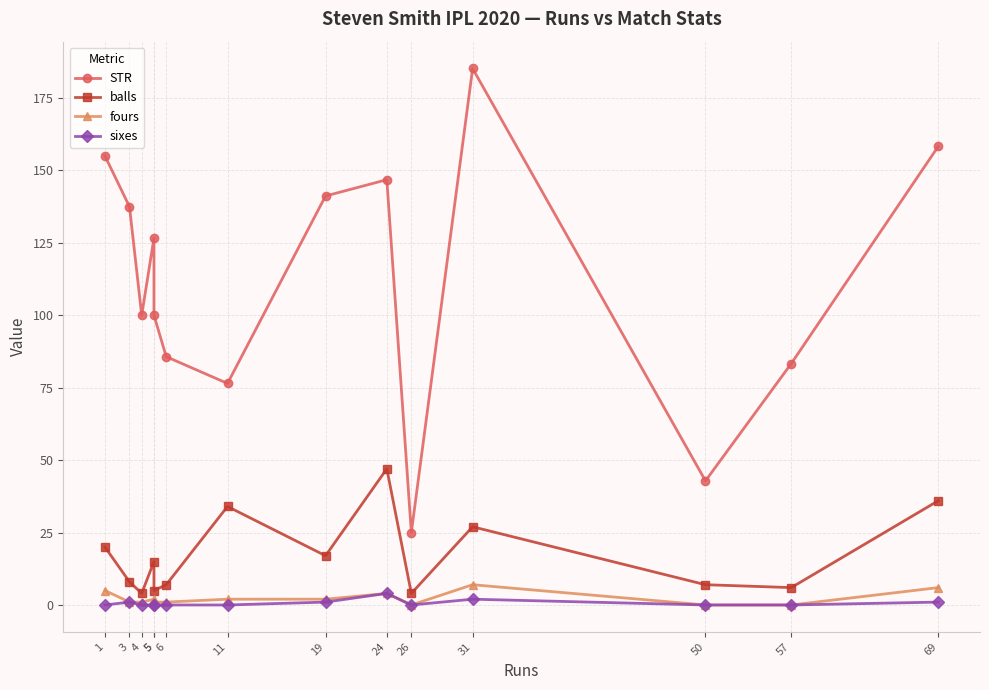

At how many categories does at least one series exceed 108?

7